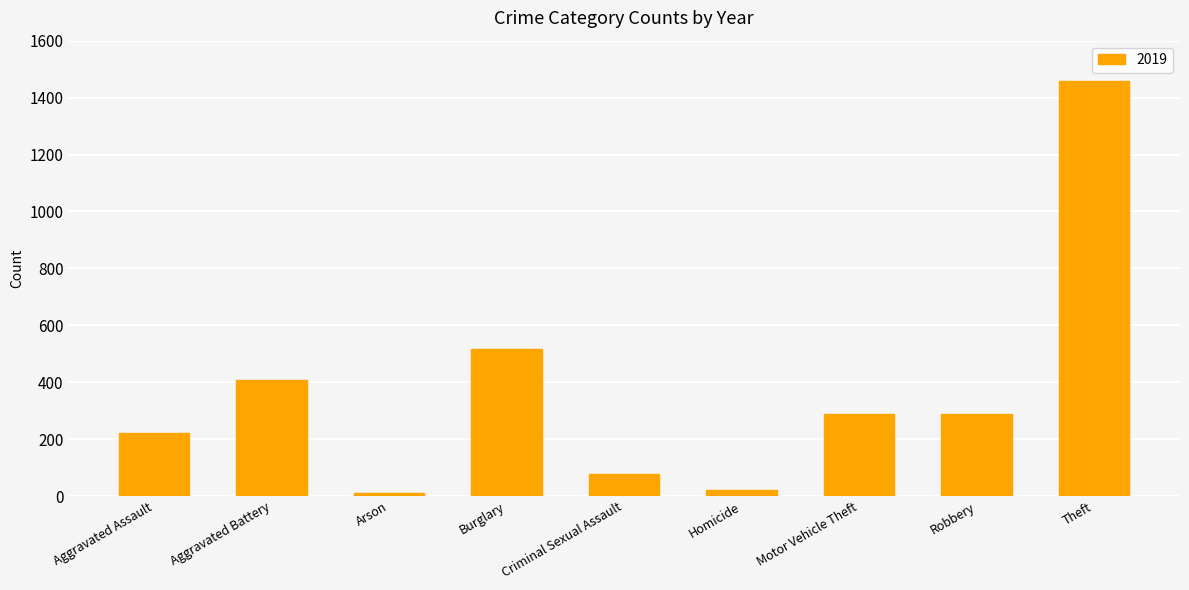

What is the average value?

366